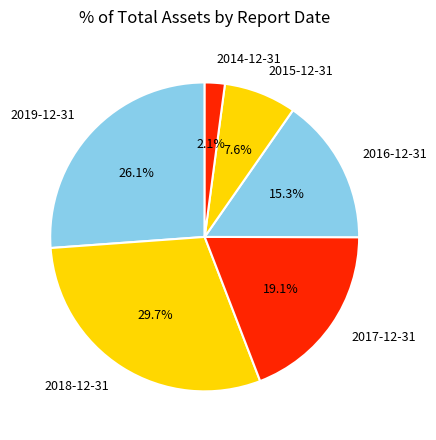

Approximately how many times larger is the value at 2014-12-31 compared to 2019-12-31?

0.1